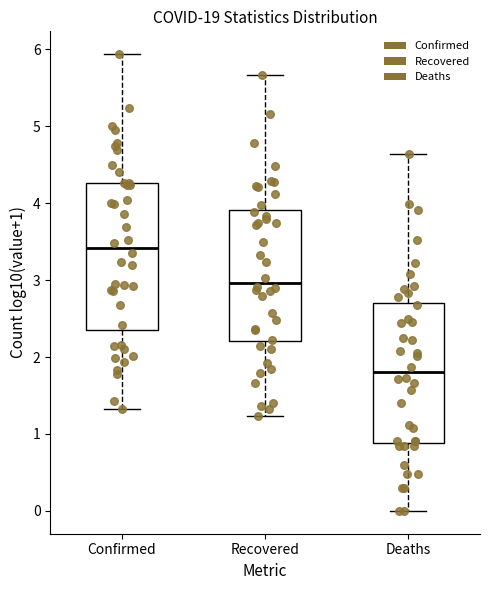

Which box's median line is the highest?

Confirmed